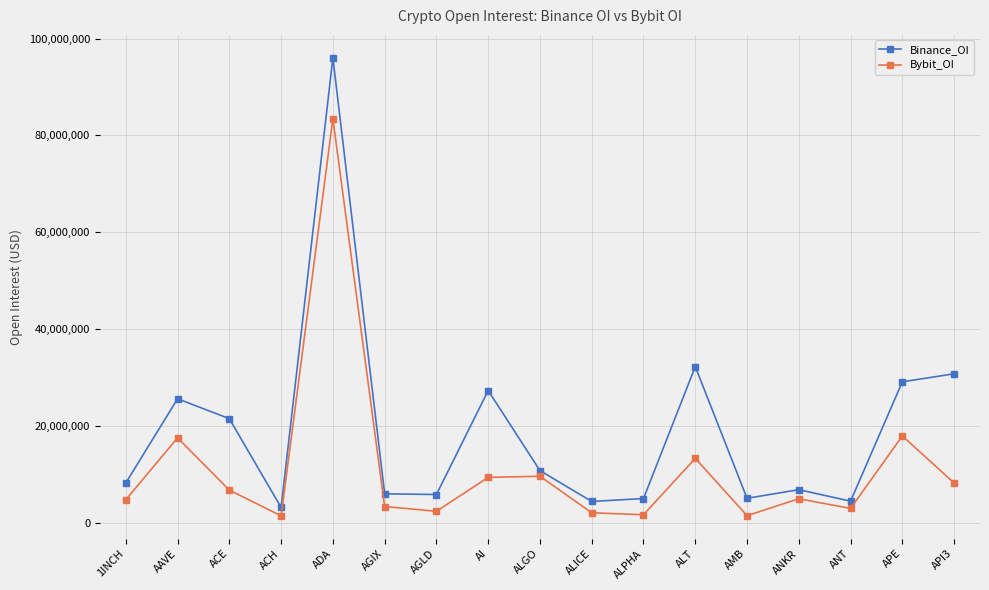

What is the difference between the Binance_OI values at AGIX and ACH?

2823743